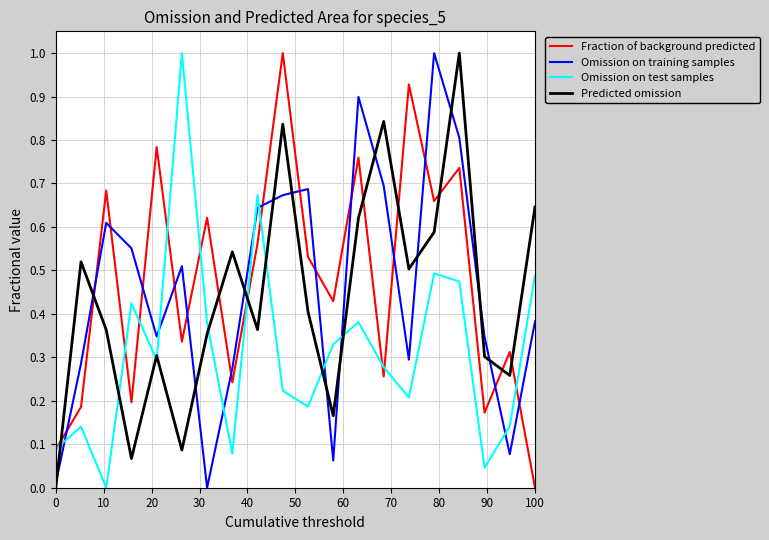

What is the maximum value shown in the chart?

1.0